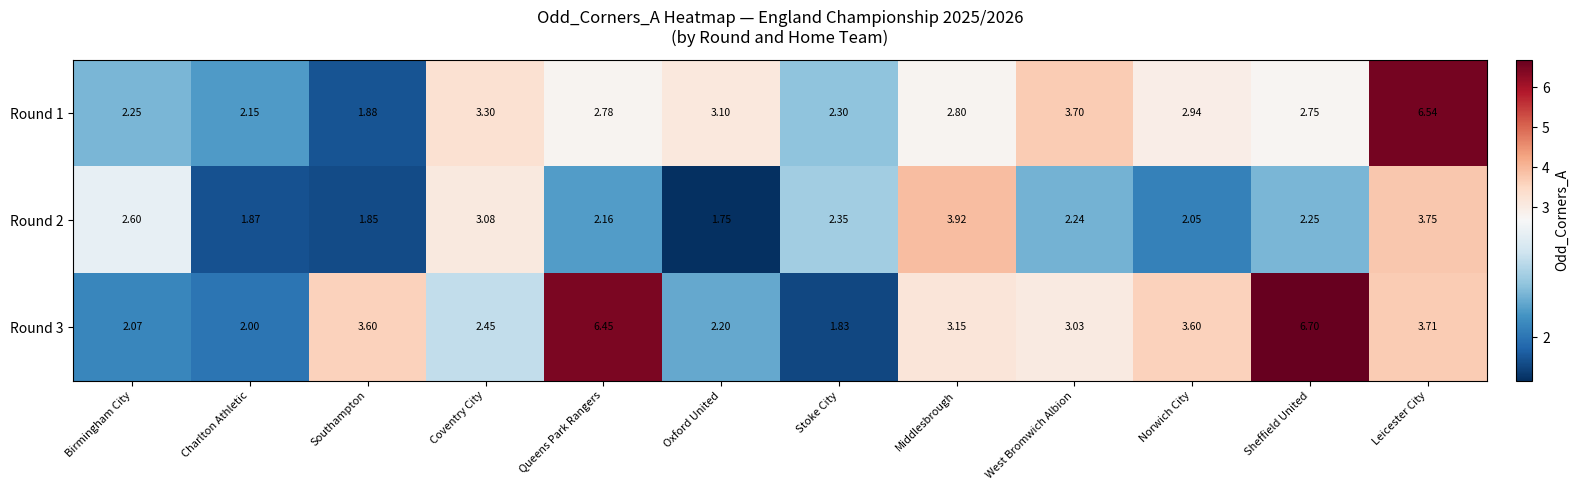

Rank the categories by Round 2 value from highest to lowest.

Middlesbrough, Leicester City, Coventry City, Birmingham City, Stoke City, Sheffield United, West Bromwich Albion, Queens Park Rangers, Norwich City, Charlton Athletic, Southampton, Oxford United